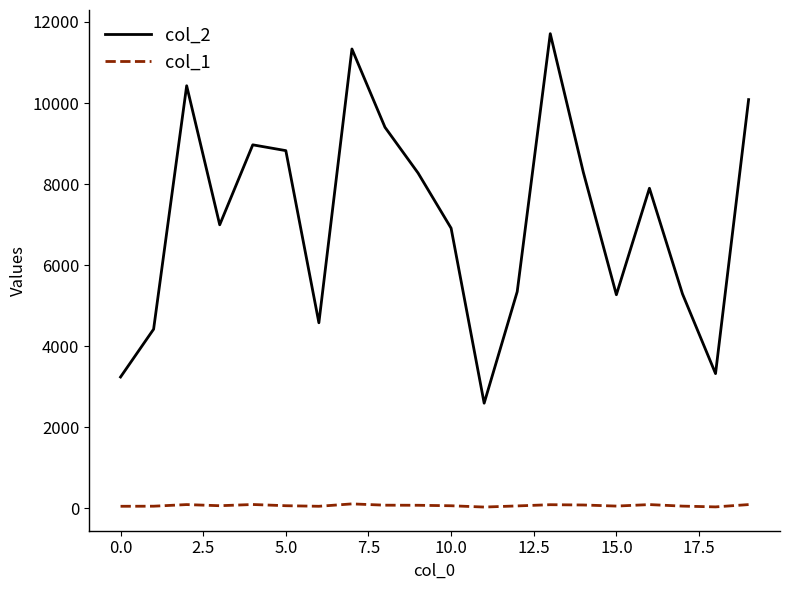

What is the minimum value for col_2?

2594